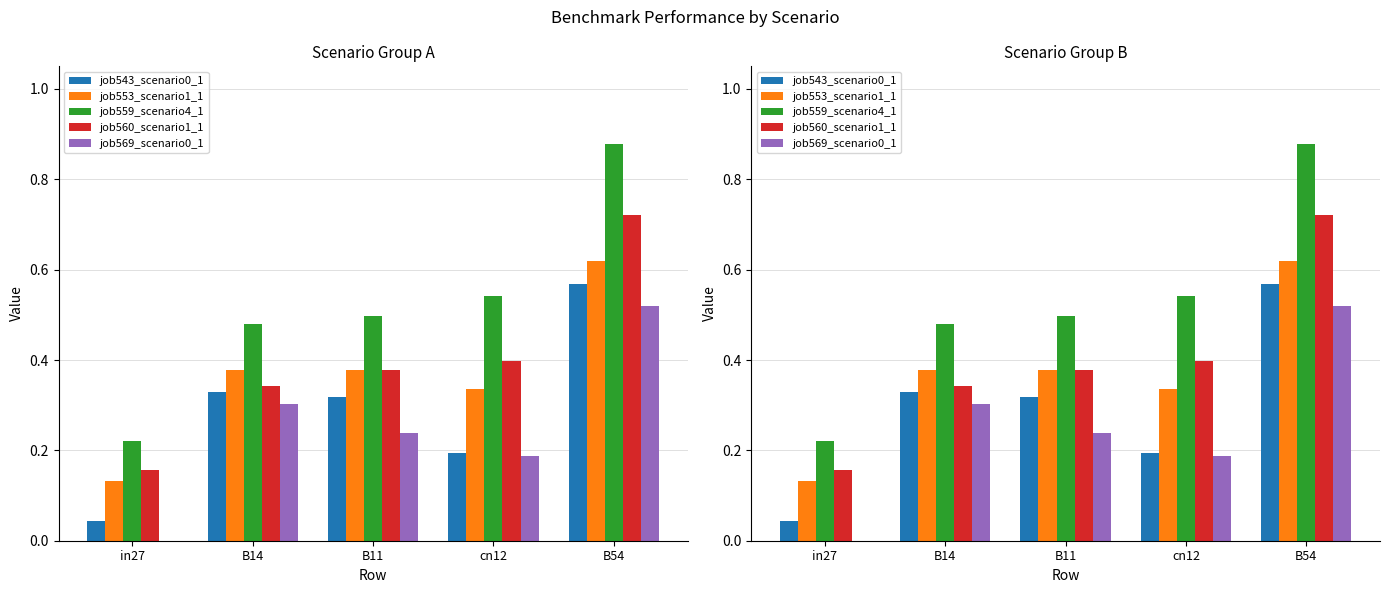

At which label is job560_scenario1_1 closest to 0?

in27